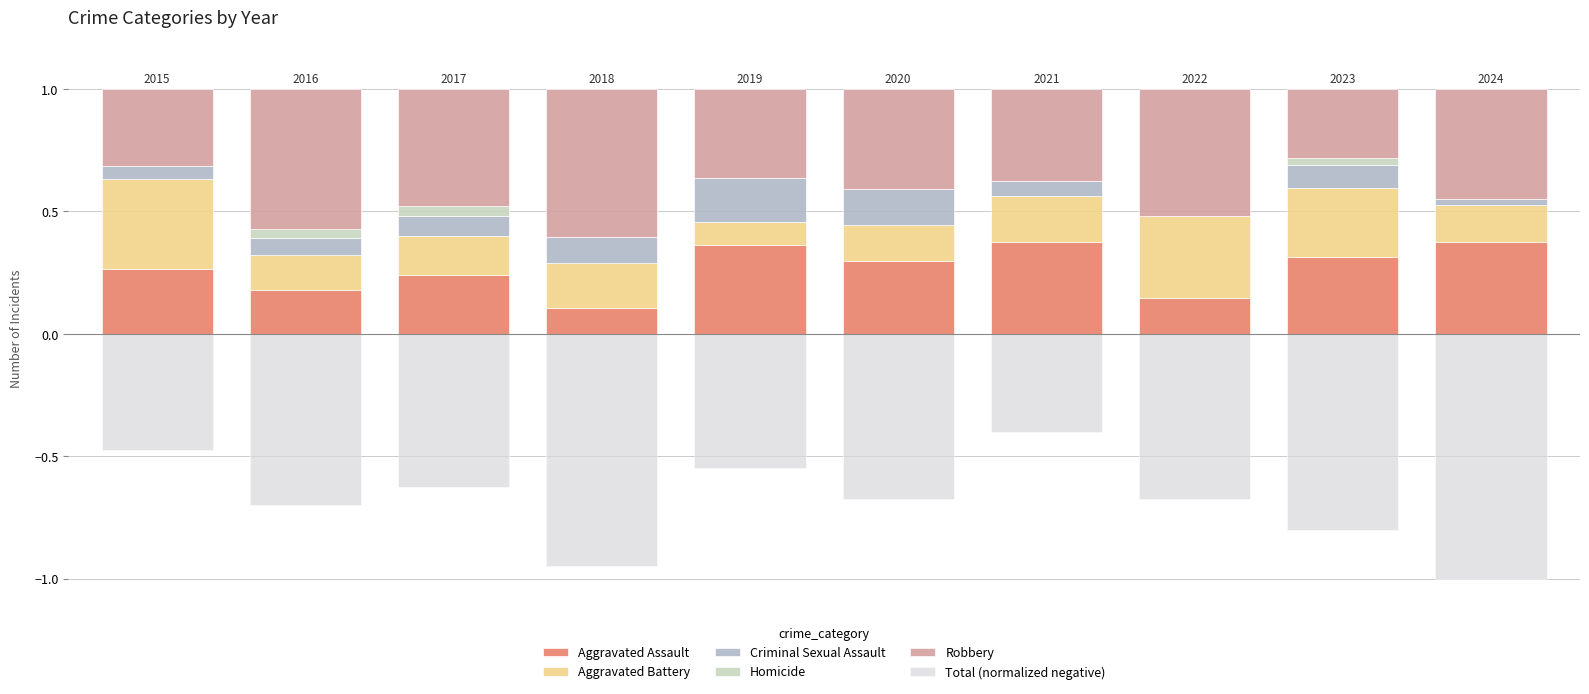

How many categories are shown in the chart?

10